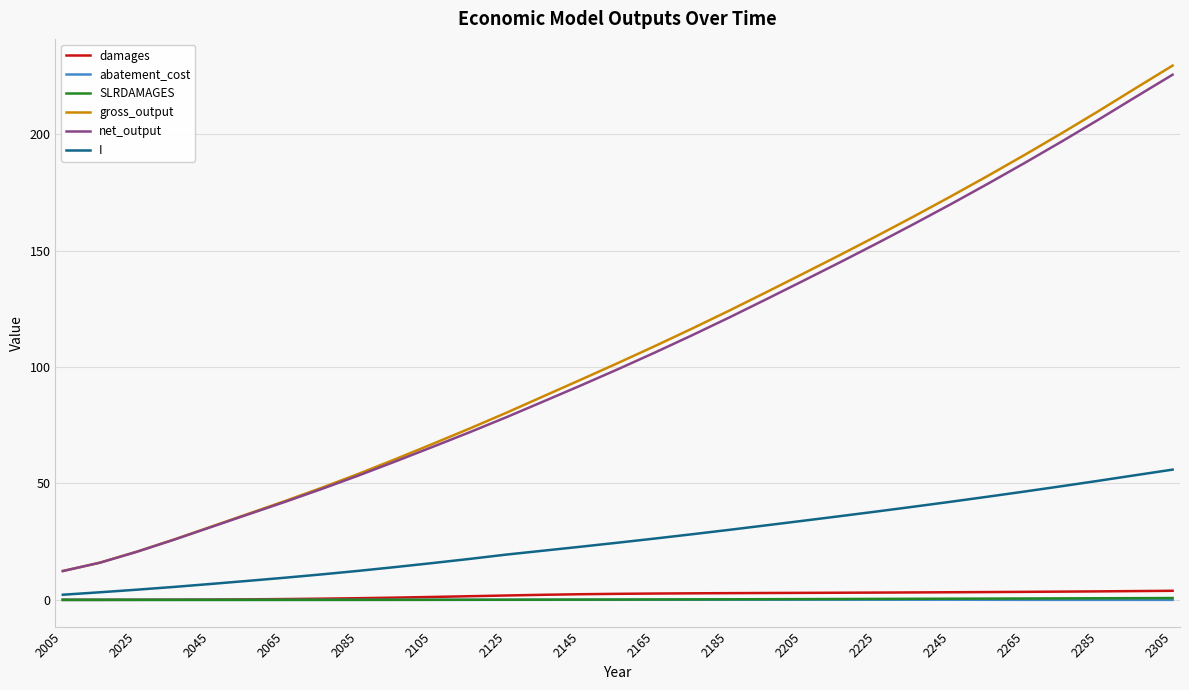

Which series has the widest spread of values?

gross_output